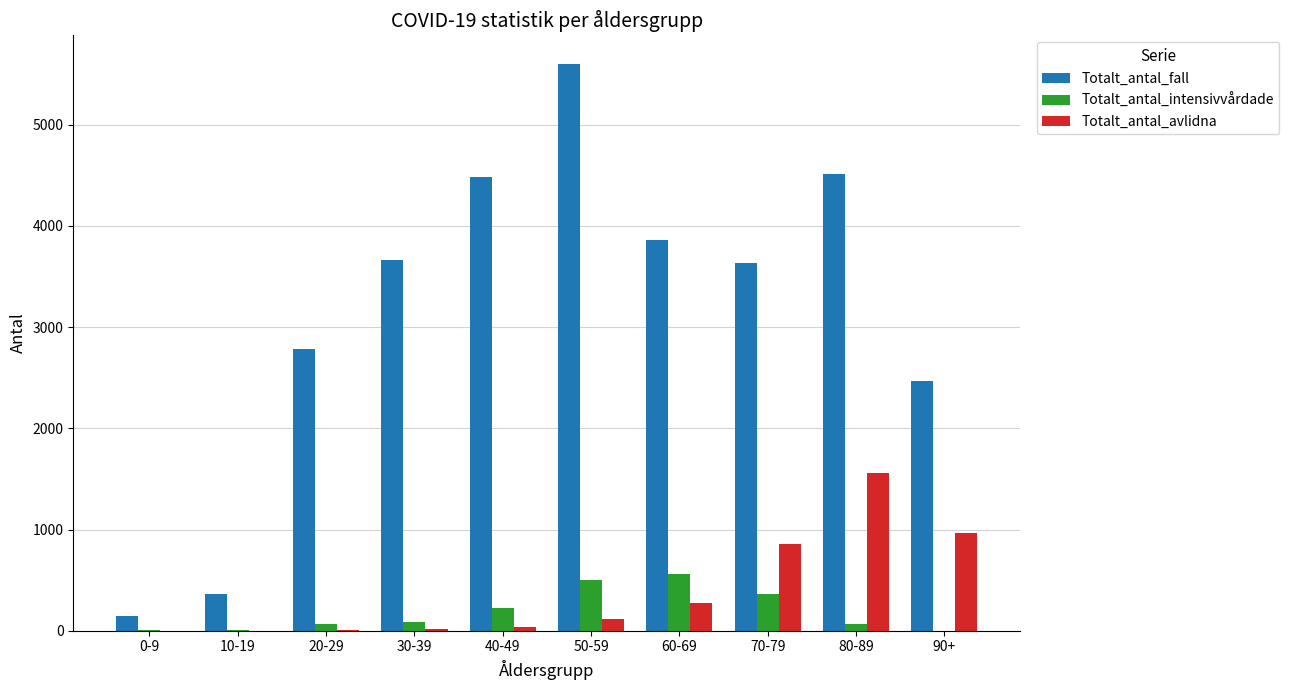

What is the sum of all Totalt_antal_fall values?

31515